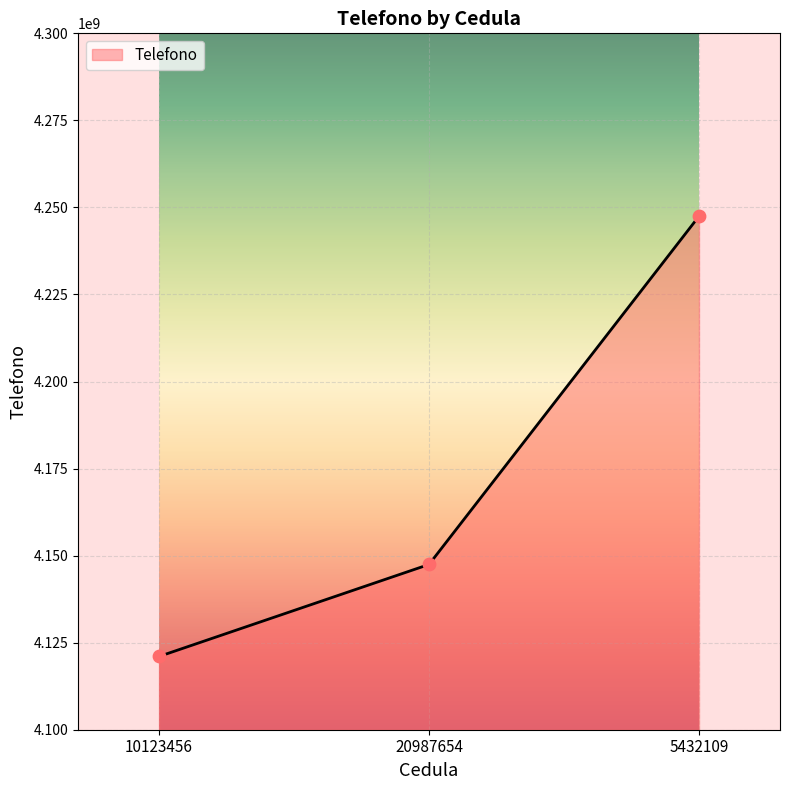

Approximately how many times larger is the value at 20987654 compared to 10123456?

1.0